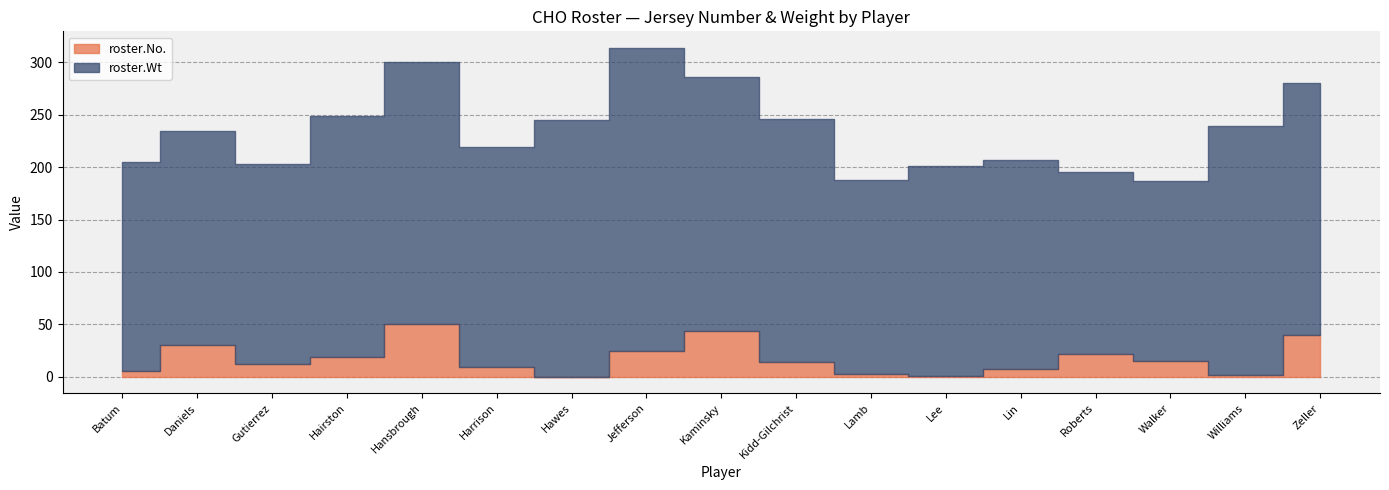

The roster.No. series shows 22 at Roberts. True or false?

True